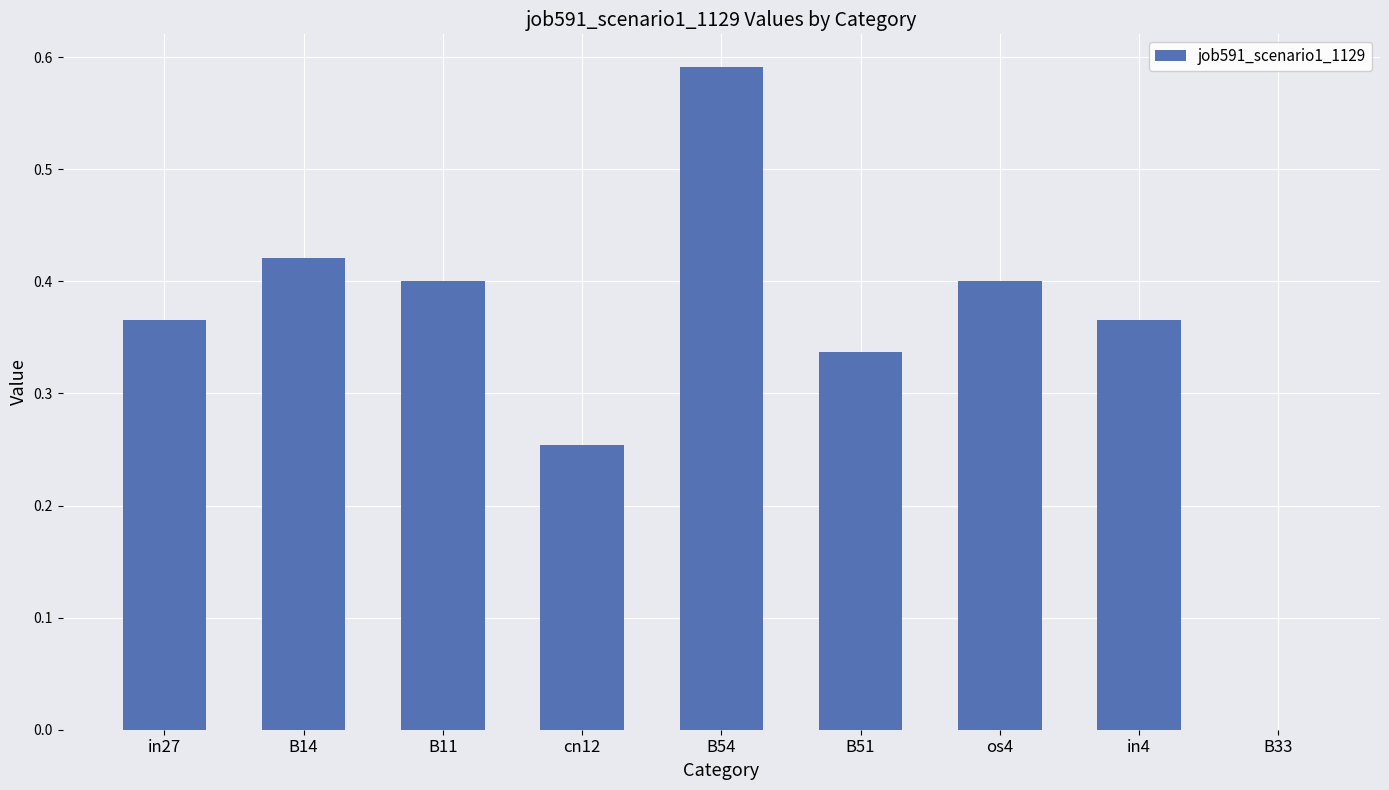

Is it true that the value at in27 is 0.1?

False